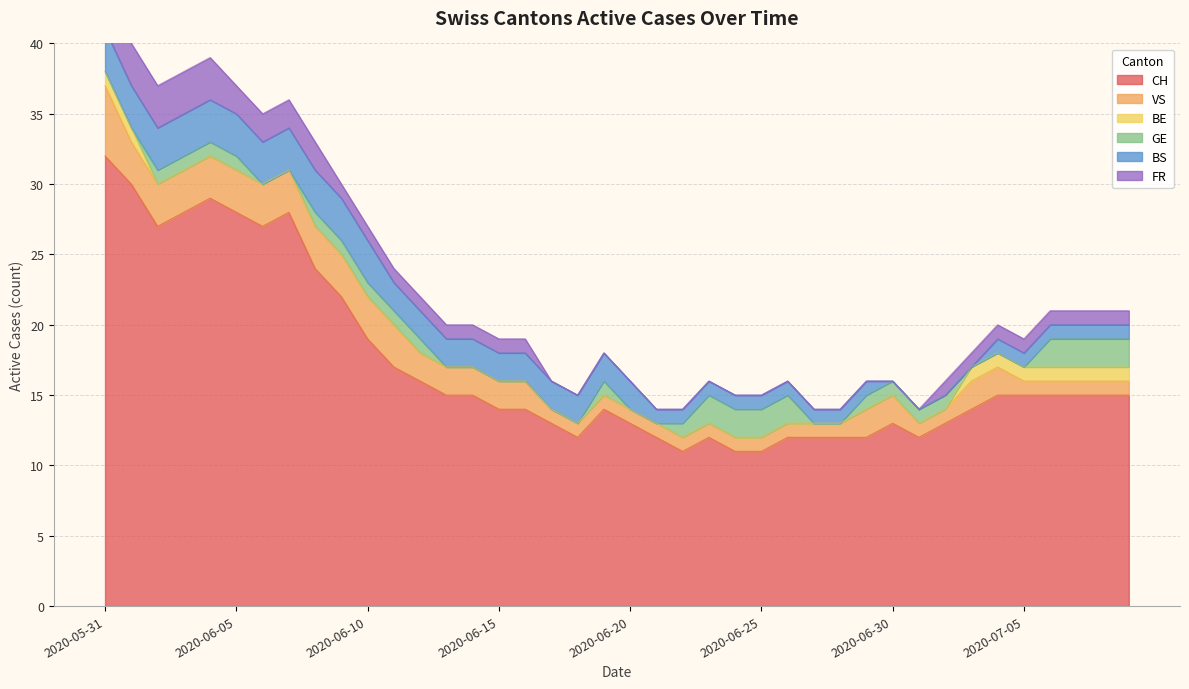

Reading left to right, list all the values displayed in this chart.

CH: 32	30	27	28	29	28	27	28	24	22	19	17	16	15	15	14	14	13	12	14	13	12	11	12	11	11	12	12	12	12	13	12	13	14	15	15	15	15	15	15
VS: 5	3	3	3	3	3	3	3	3	3	3	3	2	2	2	2	2	1	1	1	1	1	1	1	1	1	1	1	1	2	2	1	1	2	2	1	1	1	1	1
BE: 1	1	0	0	0	0	0	0	0	0	0	0	0	0	0	0	0	0	0	0	0	0	0	0	0	0	0	0	0	0	0	0	0	1	1	1	1	1	1	1
GE: 0	0	1	1	1	1	0	0	1	1	1	1	1	0	0	0	0	0	0	1	0	0	1	2	2	2	2	0	0	1	1	1	1	0	0	0	2	2	2	2
BS: 3	3	3	3	3	3	3	3	3	3	3	2	2	2	2	2	2	2	2	2	2	1	1	1	1	1	1	1	1	1	0	0	0	0	1	1	1	1	1	1
FR: 3	3	3	3	3	2	2	2	2	1	1	1	1	1	1	1	1	0	0	0	0	0	0	0	0	0	0	0	0	0	0	0	1	1	1	1	1	1	1	1